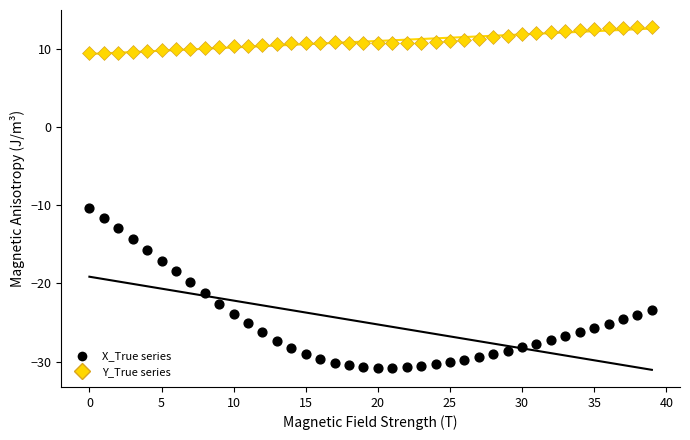

Across all series, what Y value is closest to -8?

-10.3